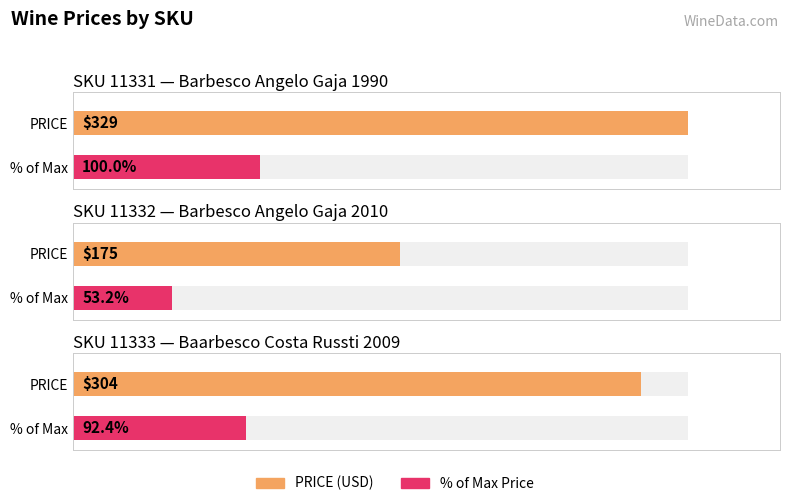

Rank the categories by value from highest to lowest.

11331, 11333, 11332